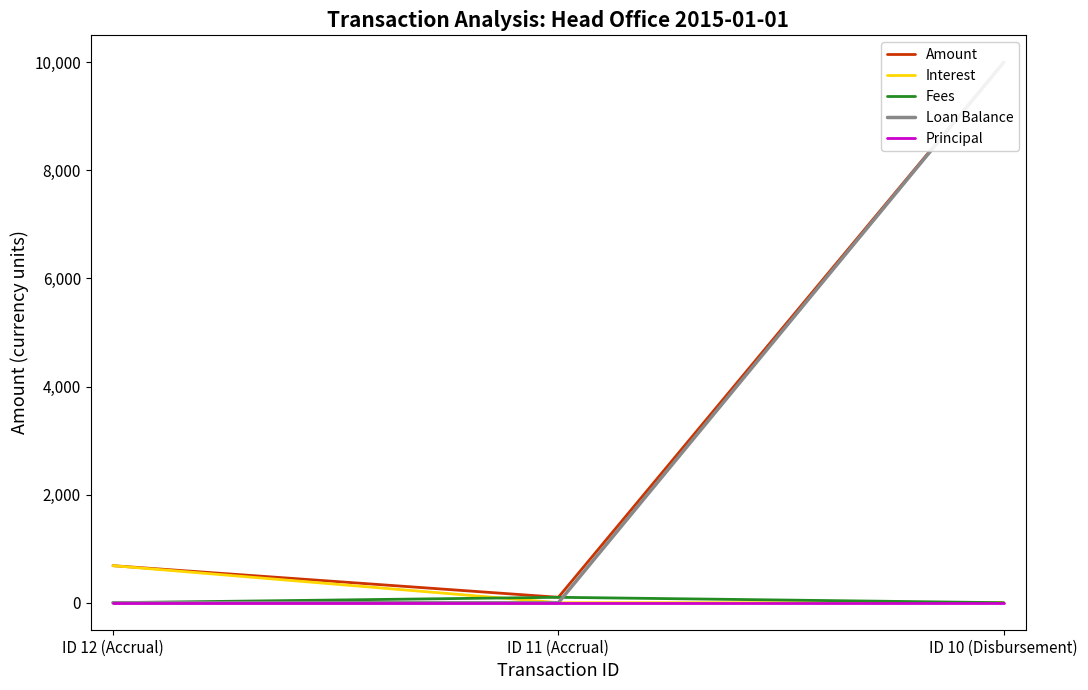

What is the label of the 3rd point from the right?

ID 12 (Accrual)